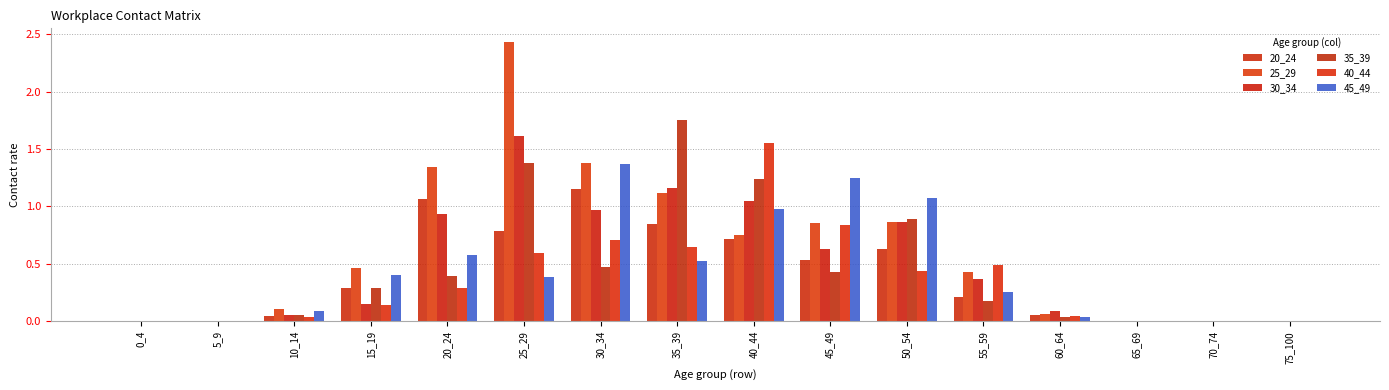

Which series has the largest total across all categories?

25_29